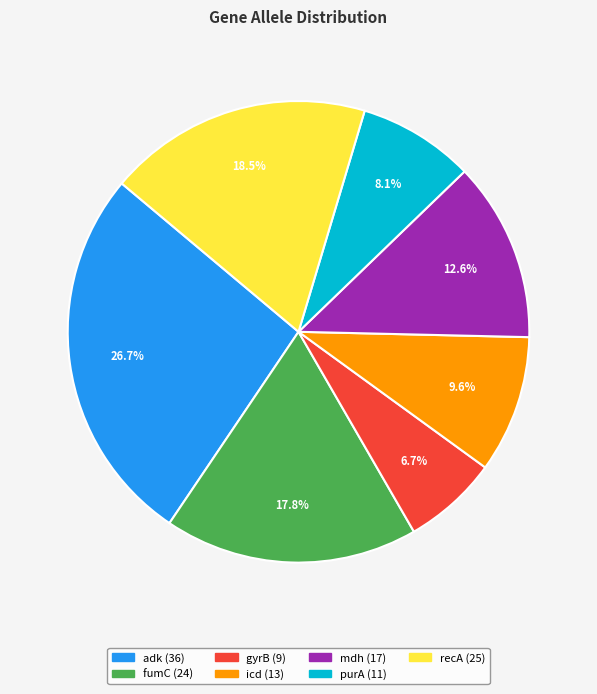

Is there a majority slice in this chart?

No